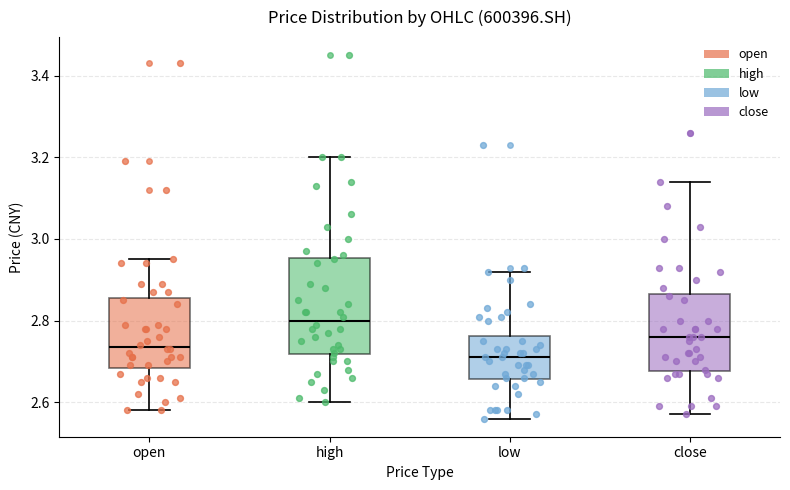

Reading left to right, read every box against the y-axis: the position of its median line, the range the box covers, and the ends of its whiskers. The values are not printed on the chart, so give them approximately, as read against the axis.

open: median 2.74, box 2.68 to 2.86, whiskers 2.58 to 2.96
high: median 2.80, box 2.72 to 2.96, whiskers 2.60 to 3.20
low: median 2.72, box 2.66 to 2.76, whiskers 2.56 to 2.92
close: median 2.76, box 2.68 to 2.86, whiskers 2.58 to 3.14